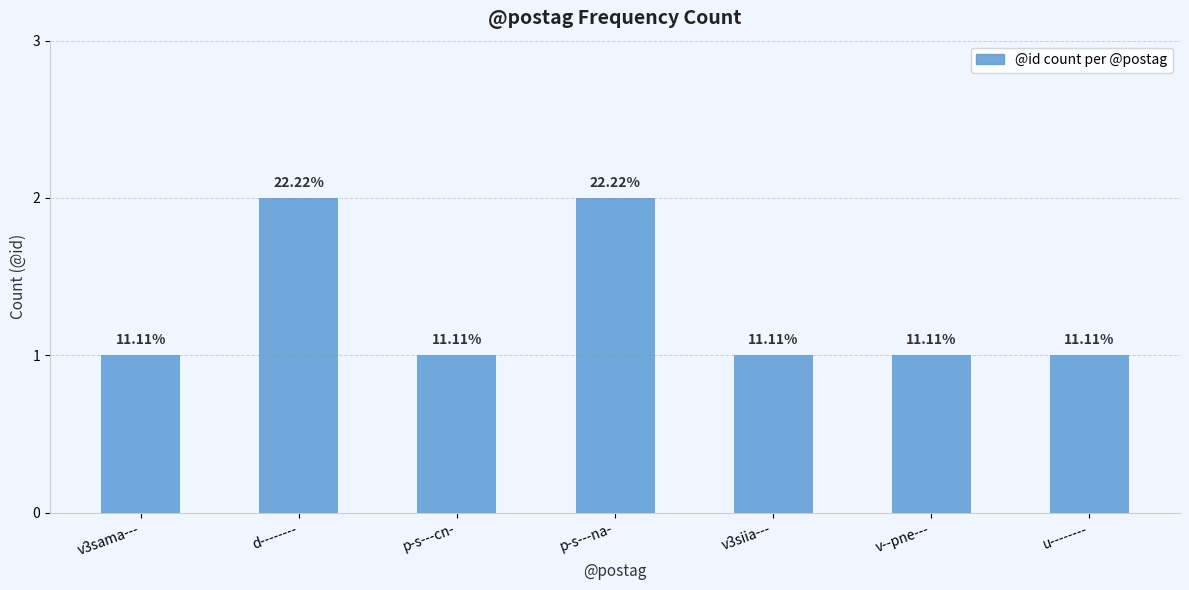

What is the value of the 5th bar from the left?

1